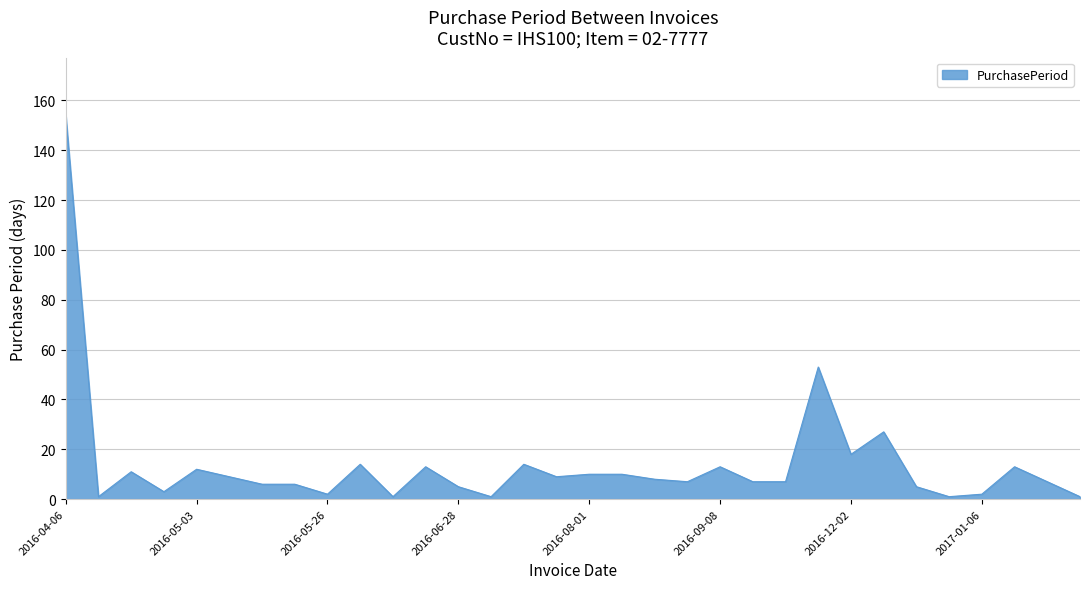

What is the greatest value displayed?

154